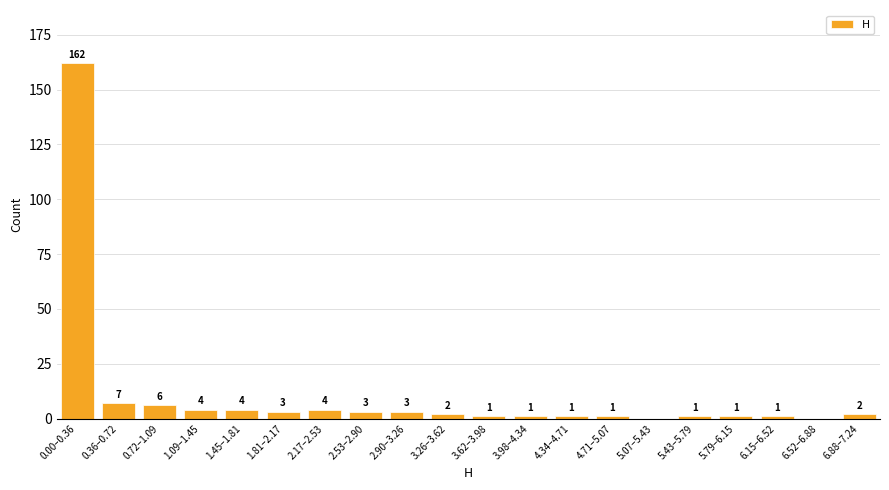

Reading left to right, what are all the values shown in this chart?

0.00–0.36=162	0.36–0.72=7	0.72–1.09=6	1.09–1.45=4	1.45–1.81=4	1.81–2.17=3	2.17–2.53=4	2.53–2.90=3	2.90–3.26=3	3.26–3.62=2	3.62–3.98=1	3.98–4.34=1	4.34–4.71=1	4.71–5.07=1	5.07–5.43=0	5.43–5.79=1	5.79–6.15=1	6.15–6.52=1	6.52–6.88=0	6.88–7.24=2